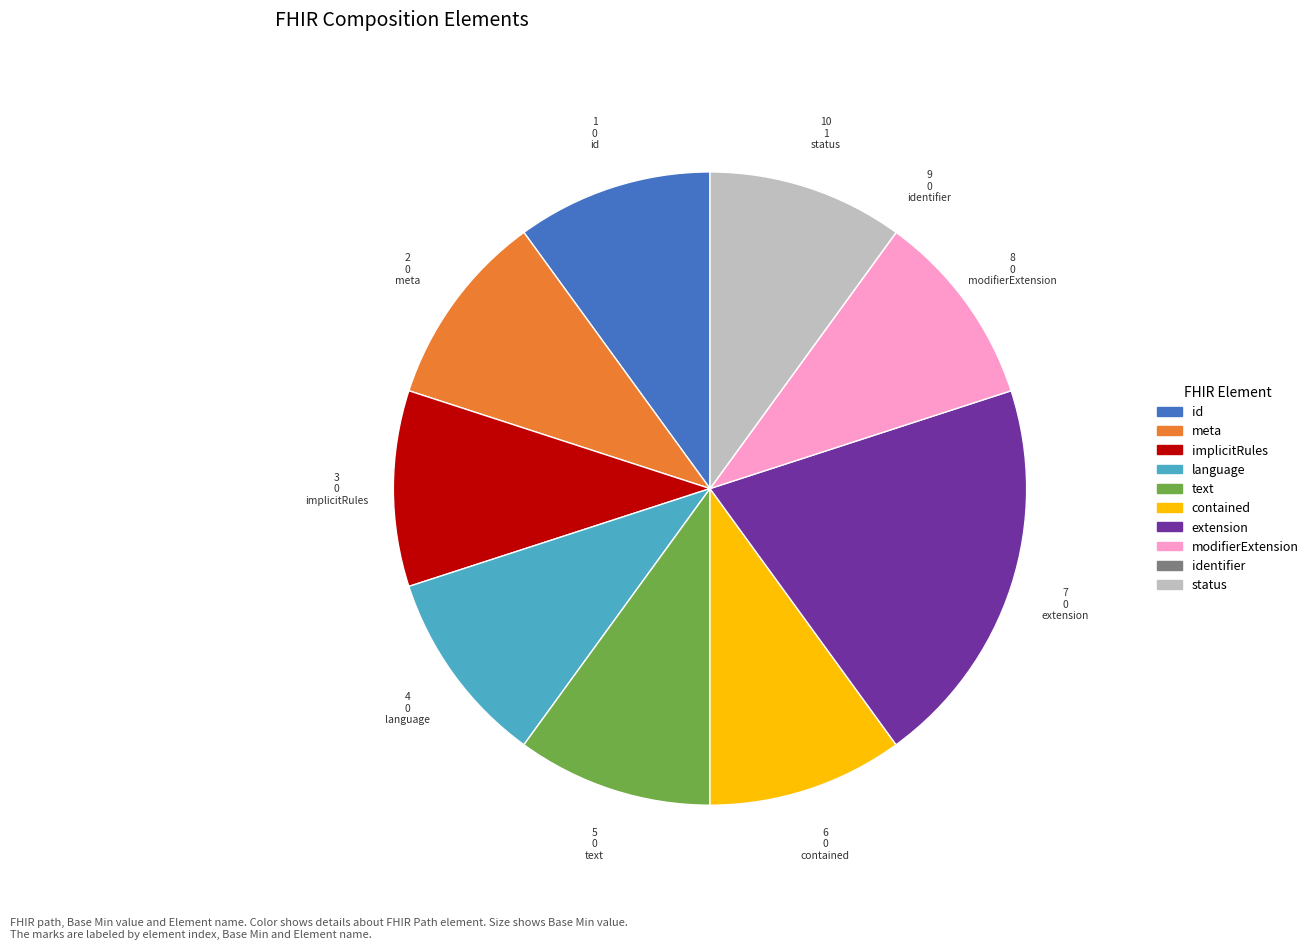

Is there any slice that represents more than half of the pie?

No